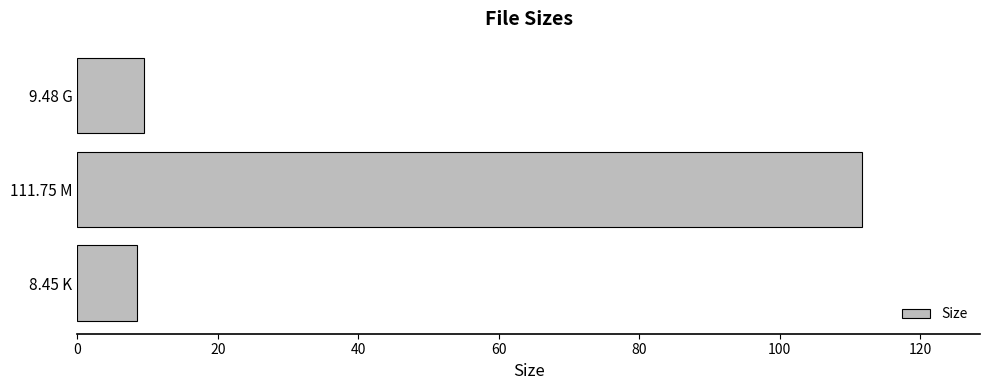

Rank the categories by value from highest to lowest.

111.75 M, 9.48 G, 8.45 K